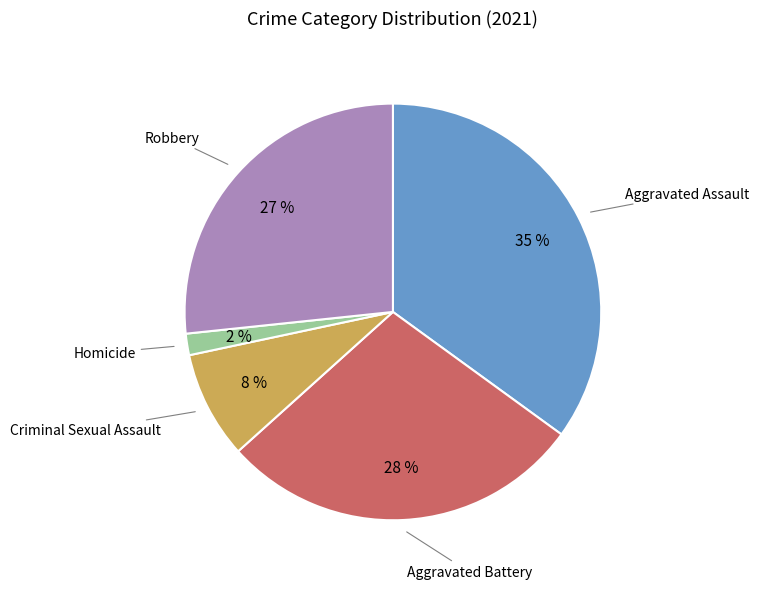

Which category has the biggest portion of the pie?

Aggravated Assault